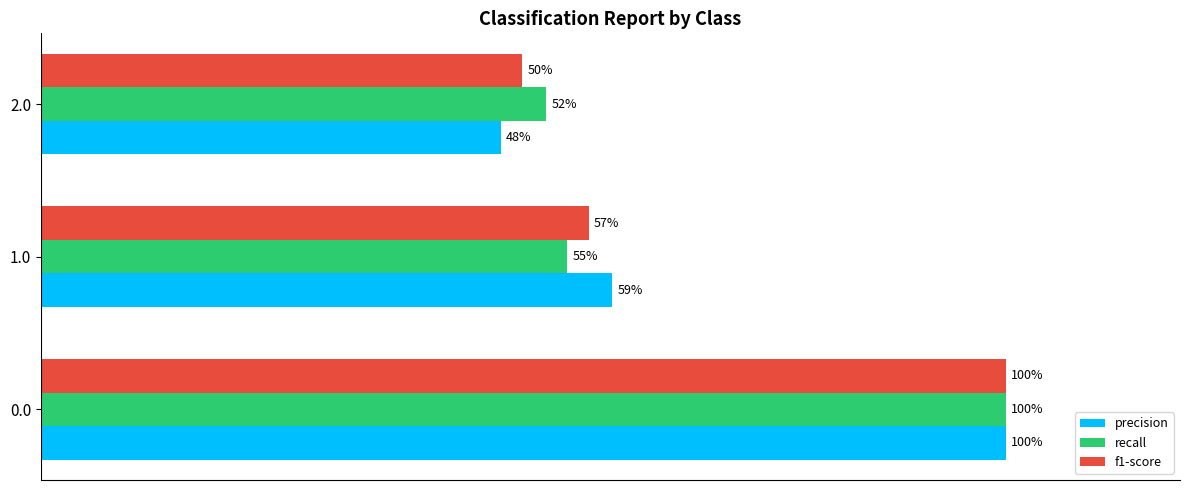

What are all the series names shown in the legend?

precision, recall, f1-score